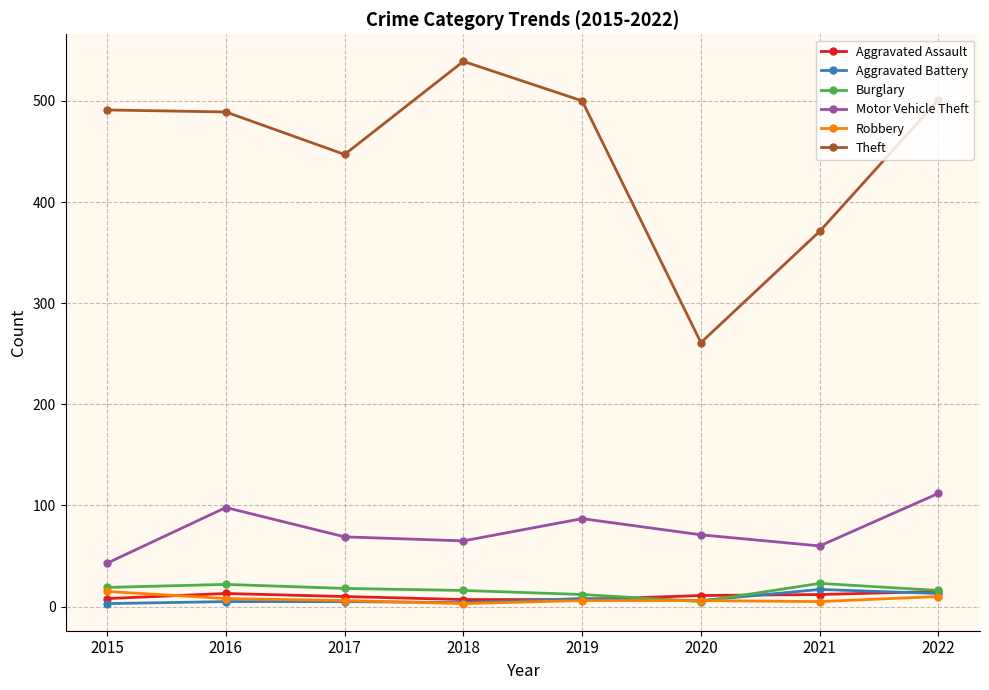

Which series has the largest range (max minus min)?

Theft